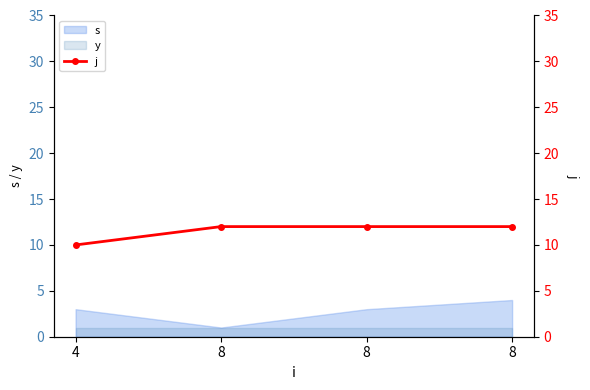

Between 8 and 8, which is larger?

8